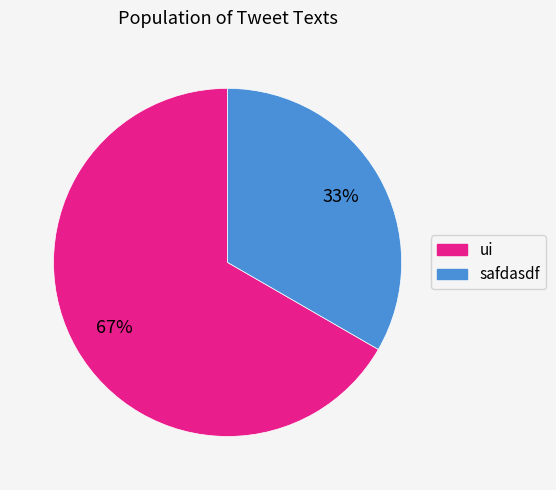

Rank the categories by value from highest to lowest.

ui, safdasdf